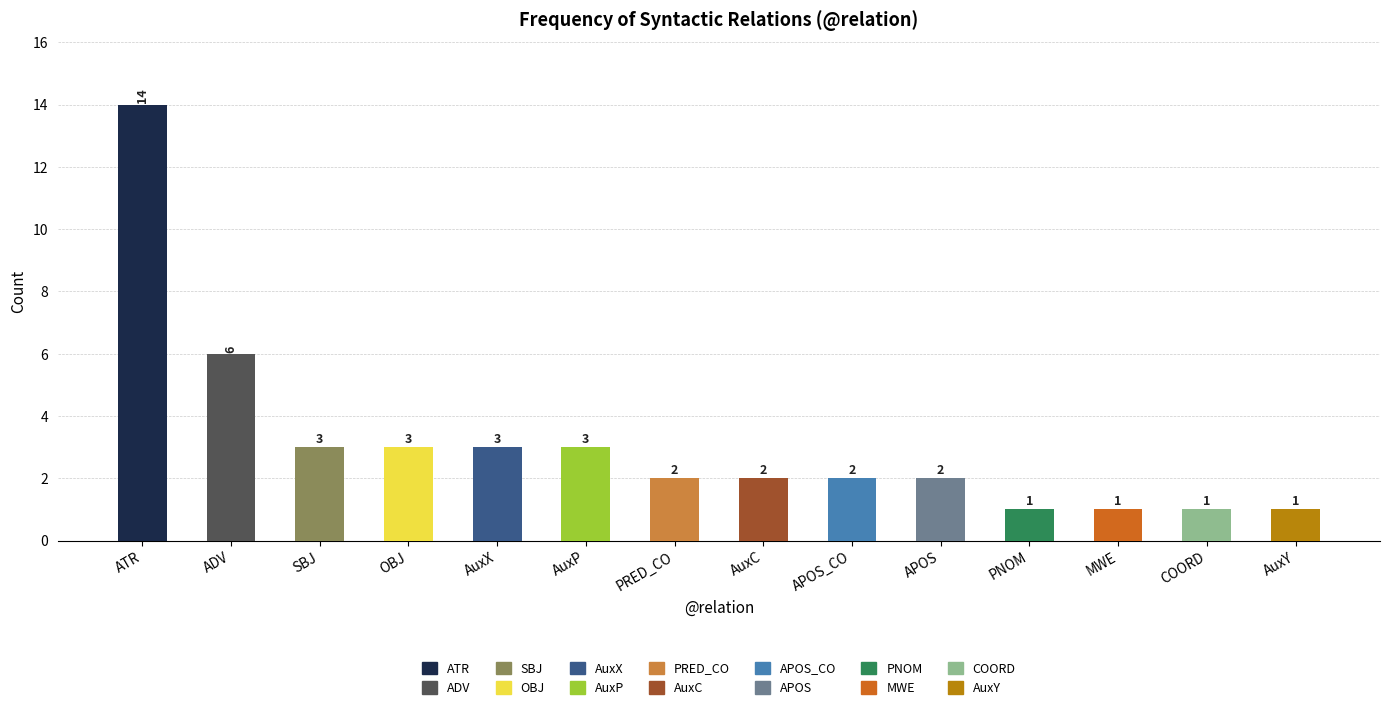

At which category does the chart reach its peak across all series?

ATR